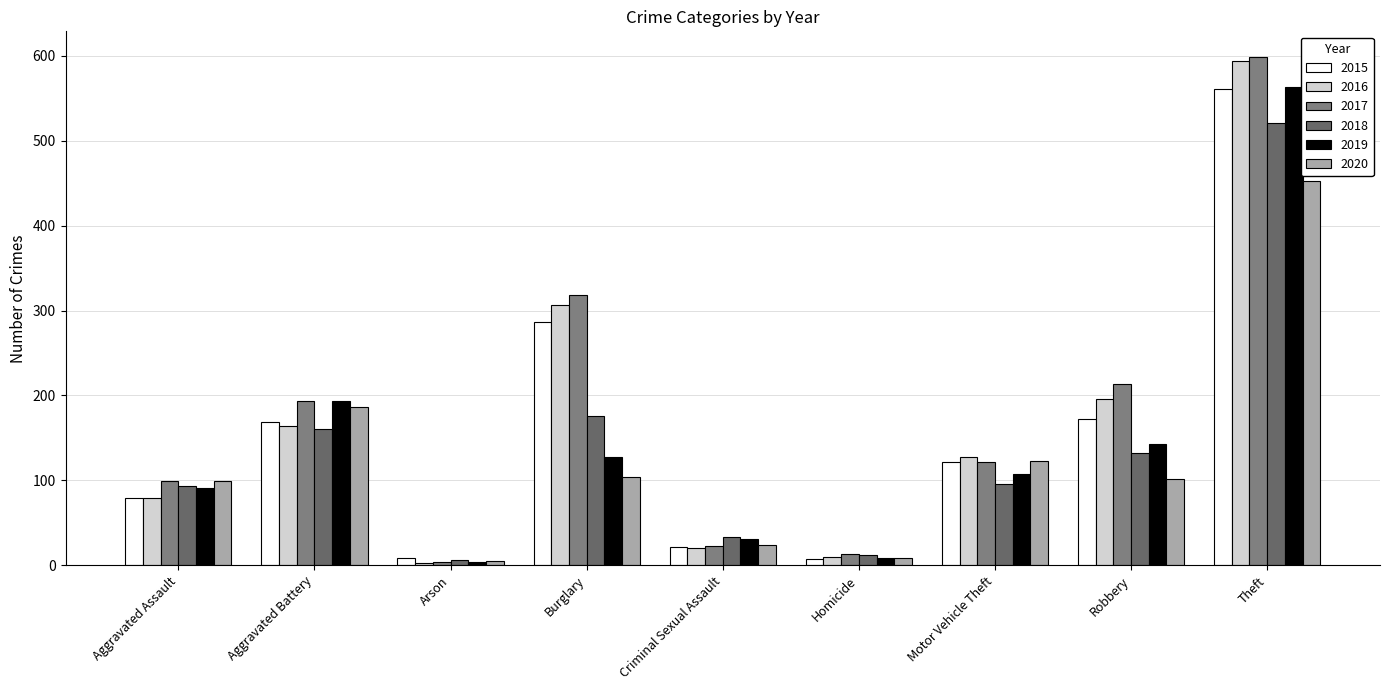

What is the difference between the second highest and minimum values in the 2016 series?

304